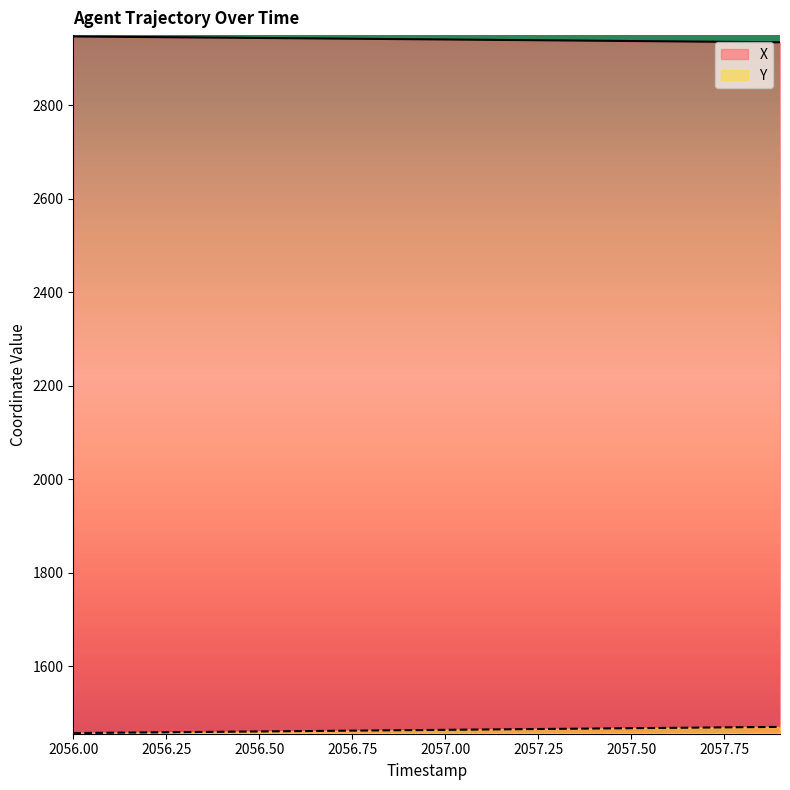

What is the spread (max minus min) of values at 2057.50?

1469.5